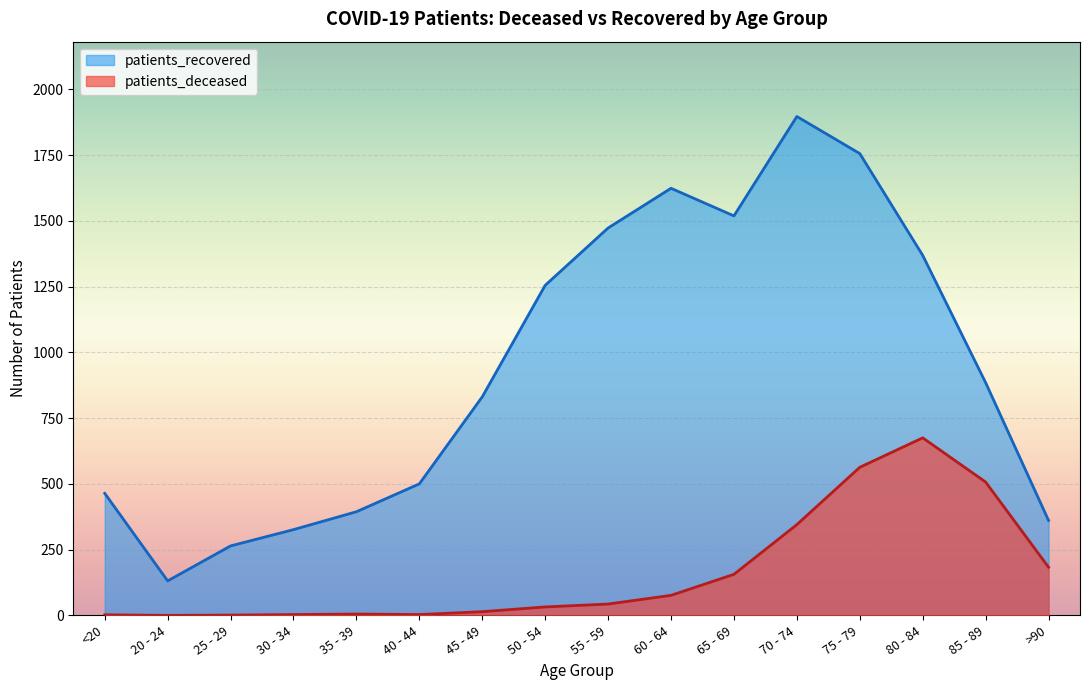

At which label is patients_recovered closest to 1014?

85 - 89